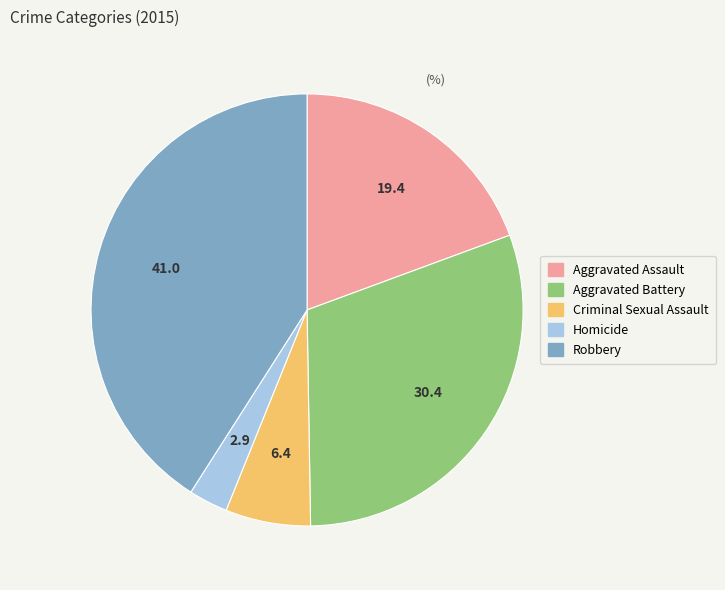

Is Criminal Sexual Assault the majority of the pie?

No